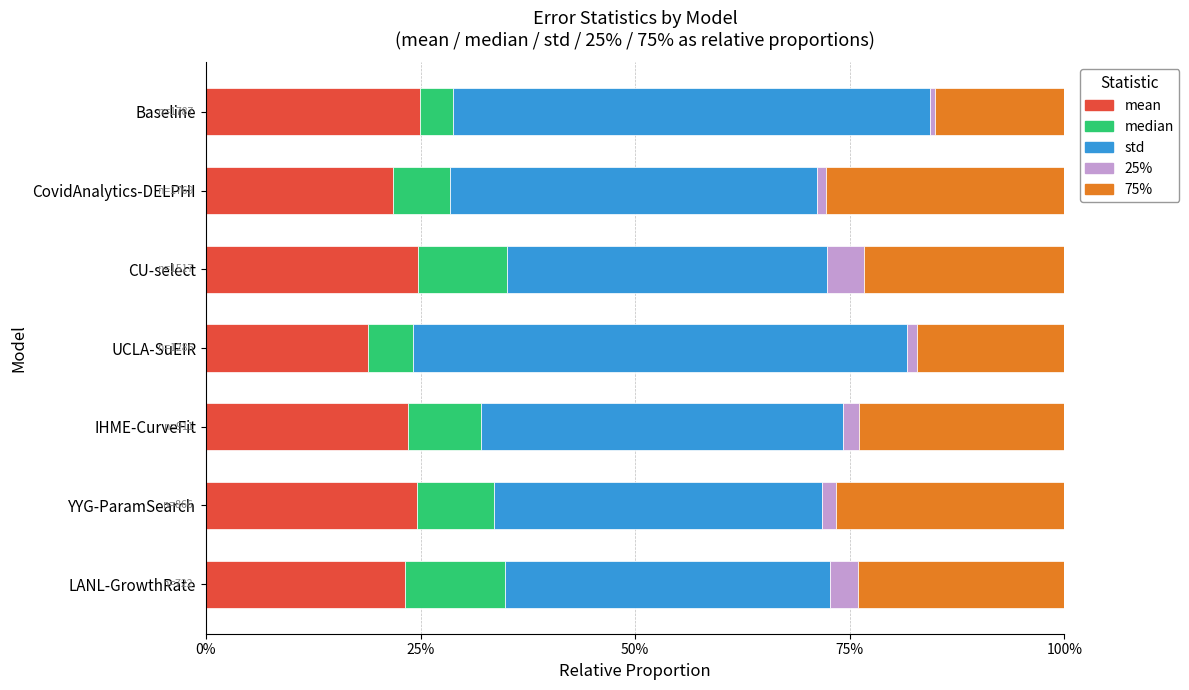

What is the lowest value of the mean series?

18.9